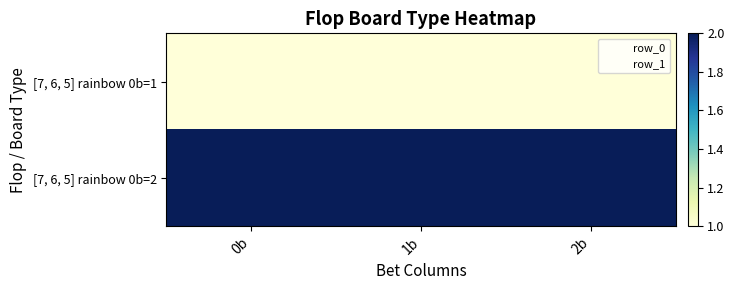

Rank the series by their maximum value, from highest to lowest.

[7, 6, 5] rainbow 0b=2, [7, 6, 5] rainbow 0b=1